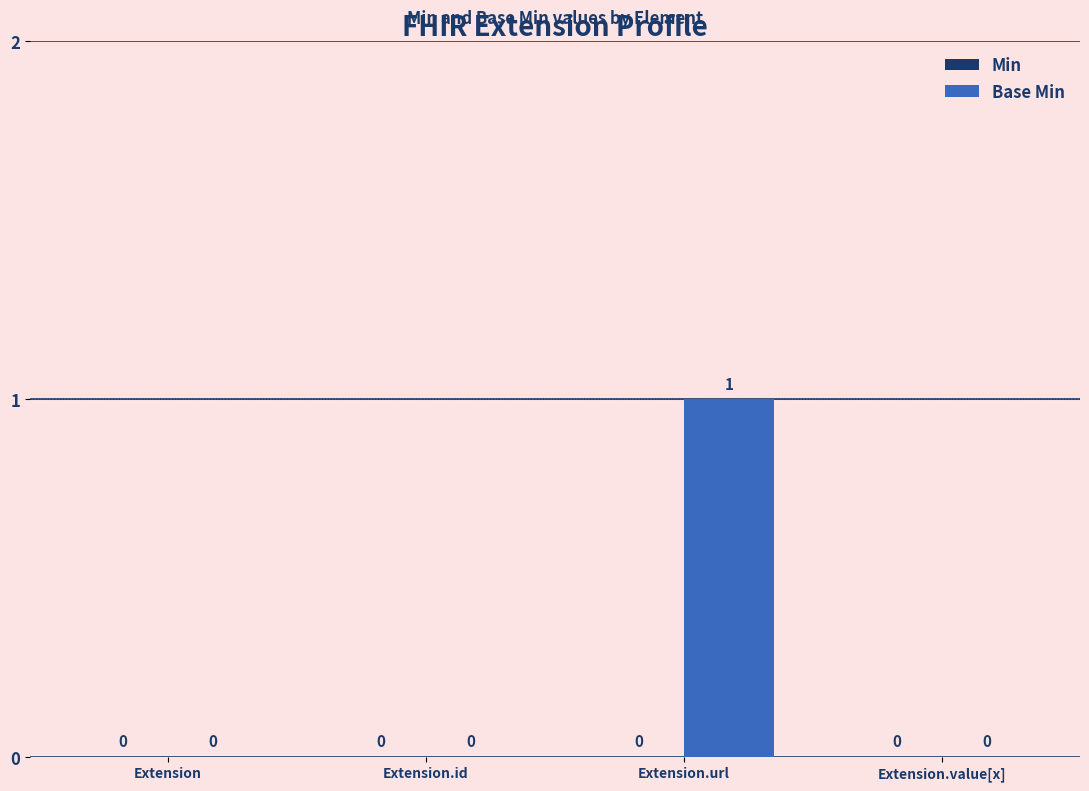

Does the chart contain stacked bars?

No